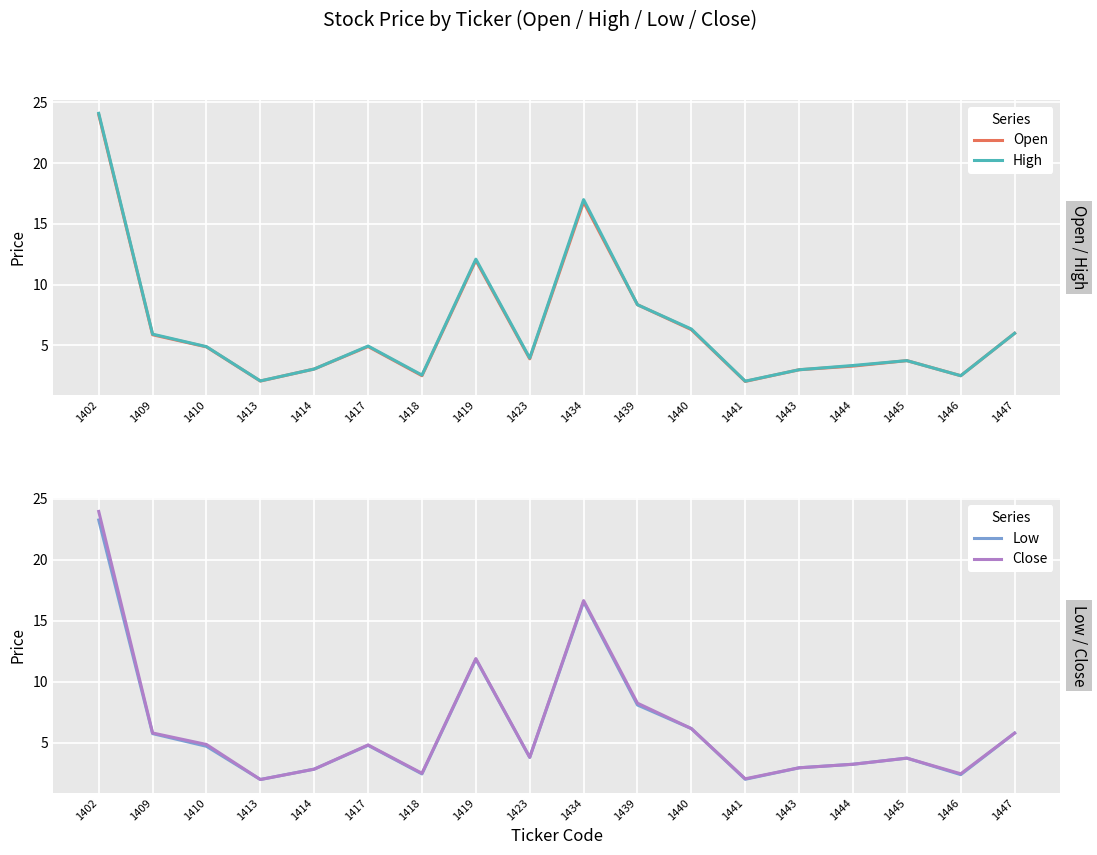

The Low series shows 5.8 at 1447. True or false?

True